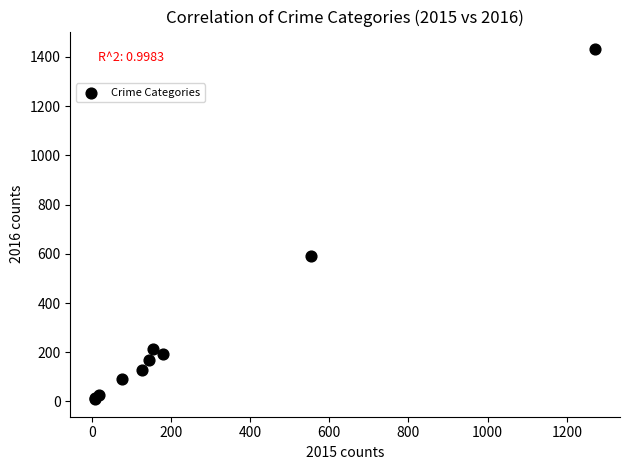

What Y value in the scatter plot is closest to 720?

591